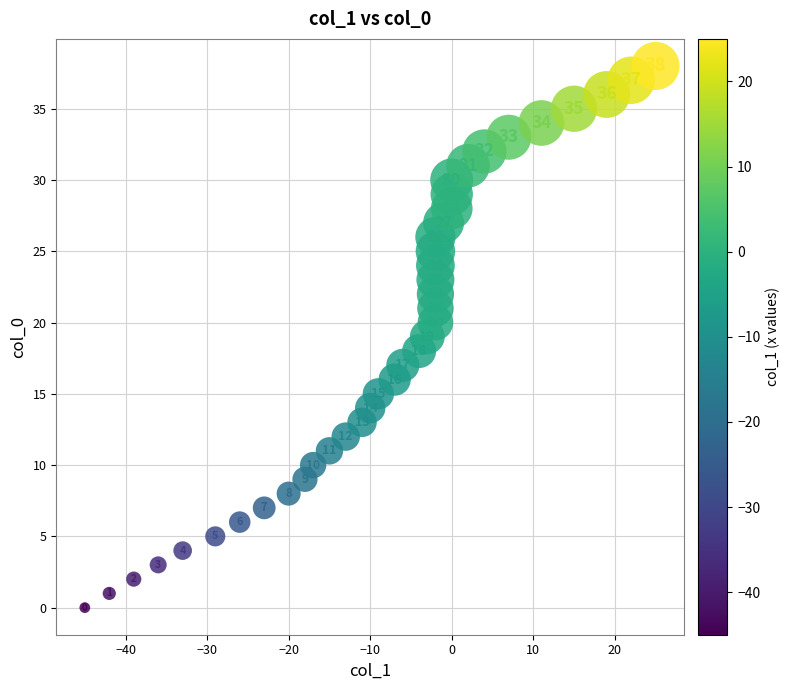

What is the range of Y values (max minus min)?

38